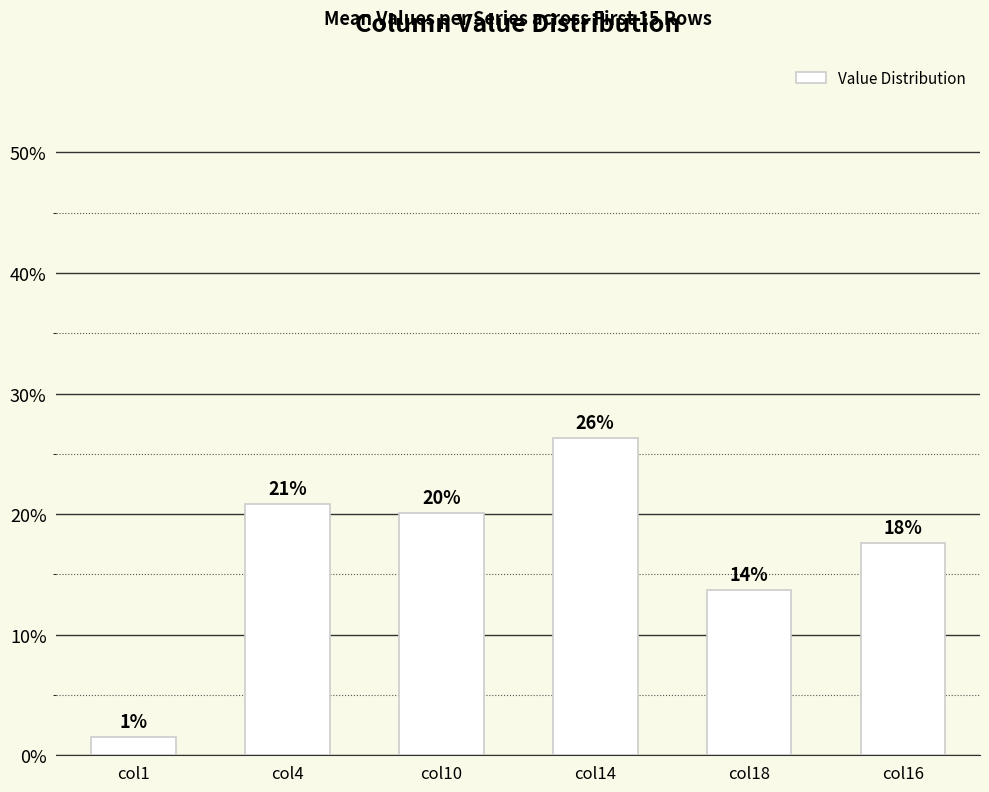

Does the chart contain stacked bars?

No